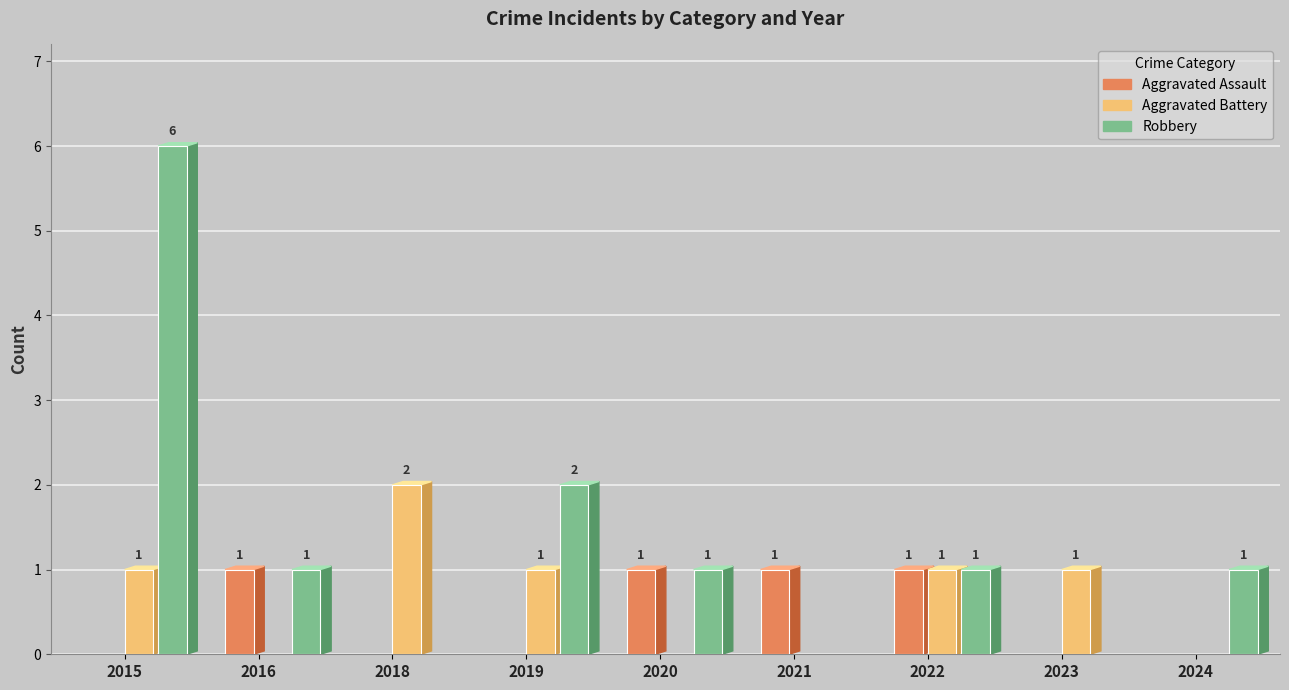

What are all the series names shown in the legend?

Aggravated Assault, Aggravated Battery, Robbery